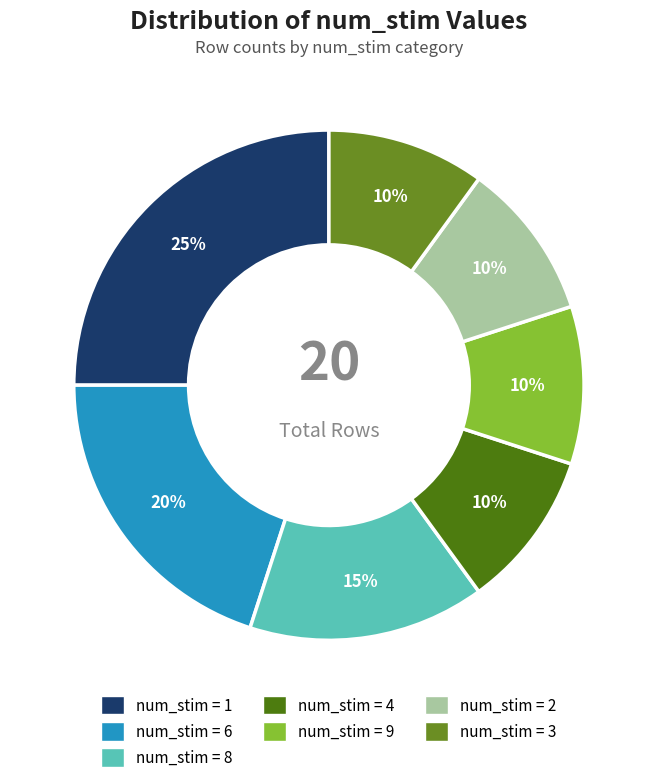

Does any single category account for the majority?

No